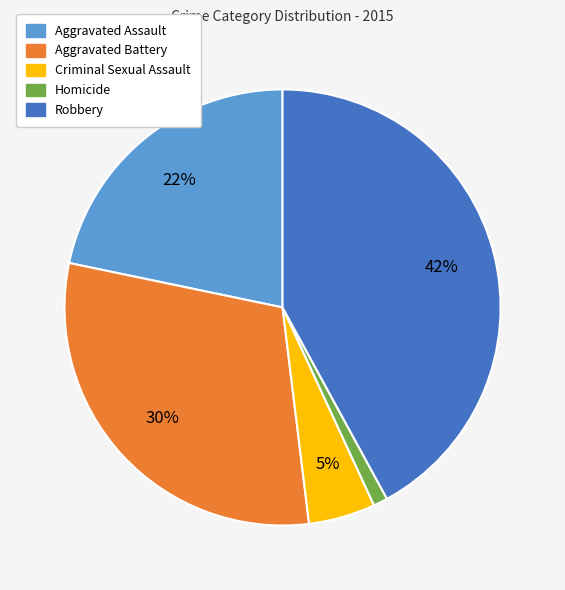

Is Homicide the majority of the pie?

No